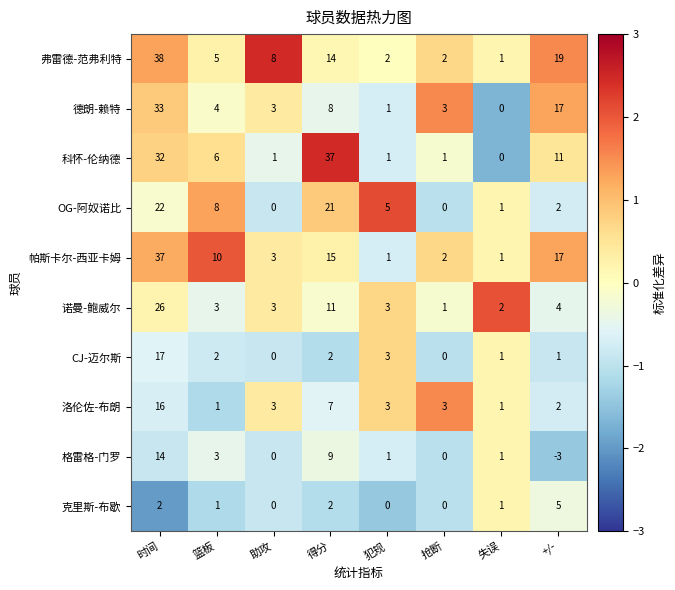

What is the sum of all 诺曼-鲍威尔 values?

53